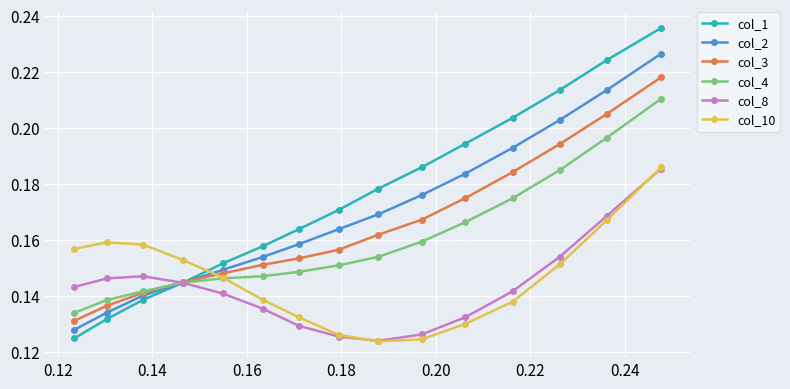

After their last crossing, which series has the higher values: col_10 or col_1?

col_1